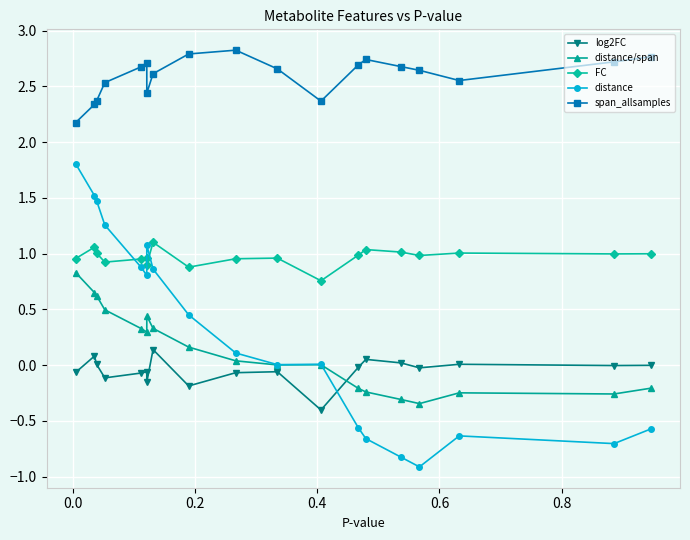

True or false: distance/span has more than 1 interior local peaks.

True